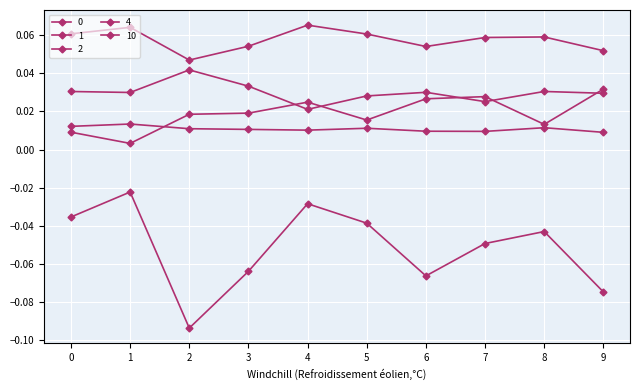

True or false: 2 and 10 cross at least once.

False